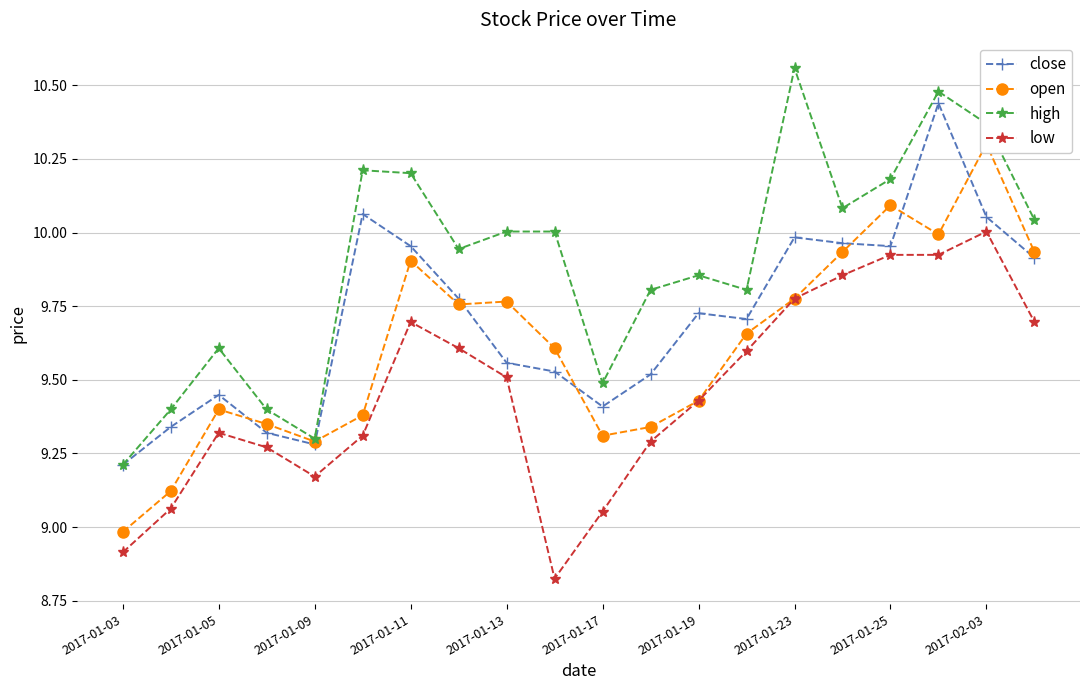

What are all the series names shown in the legend?

close, open, high, low